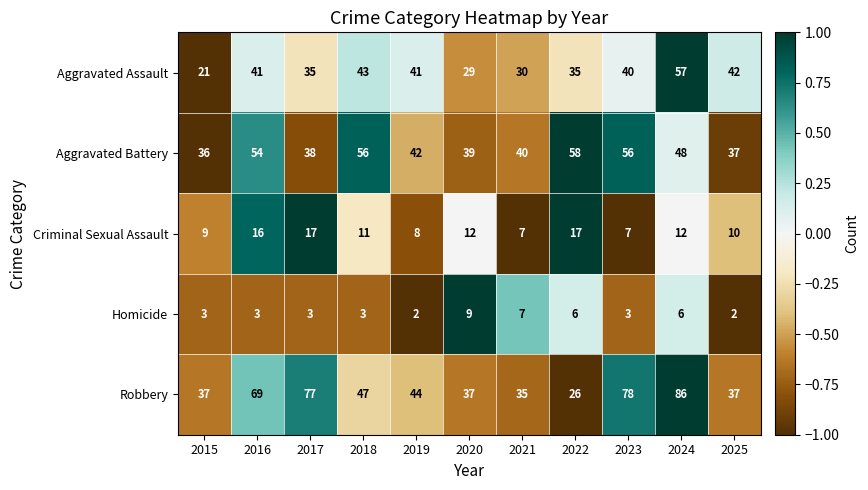

What is the sum of all Aggravated Battery values?

504